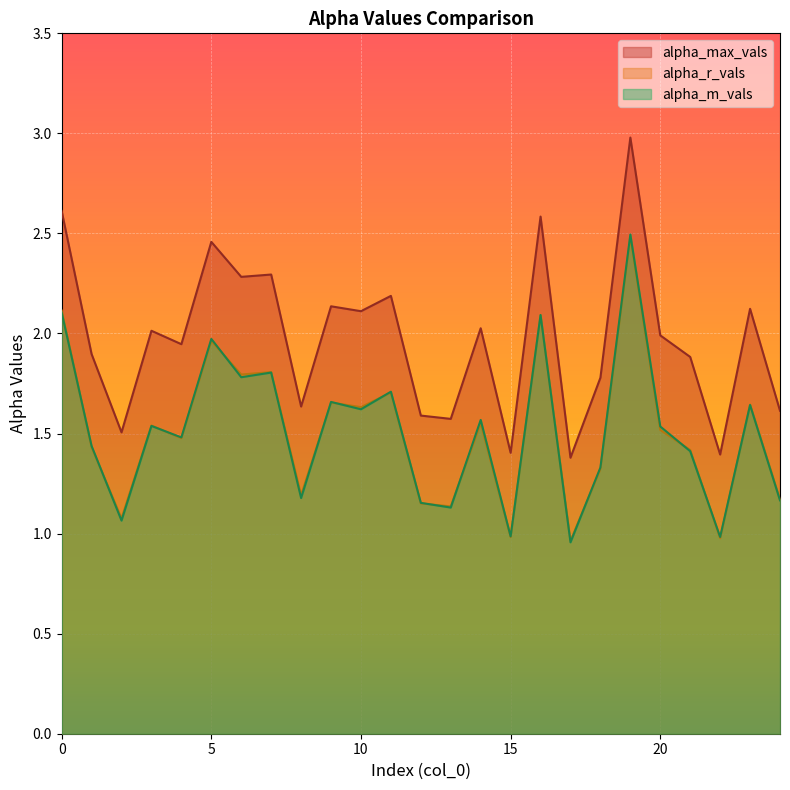

True or false: alpha_m_vals and alpha_max_vals cross at least once.

False